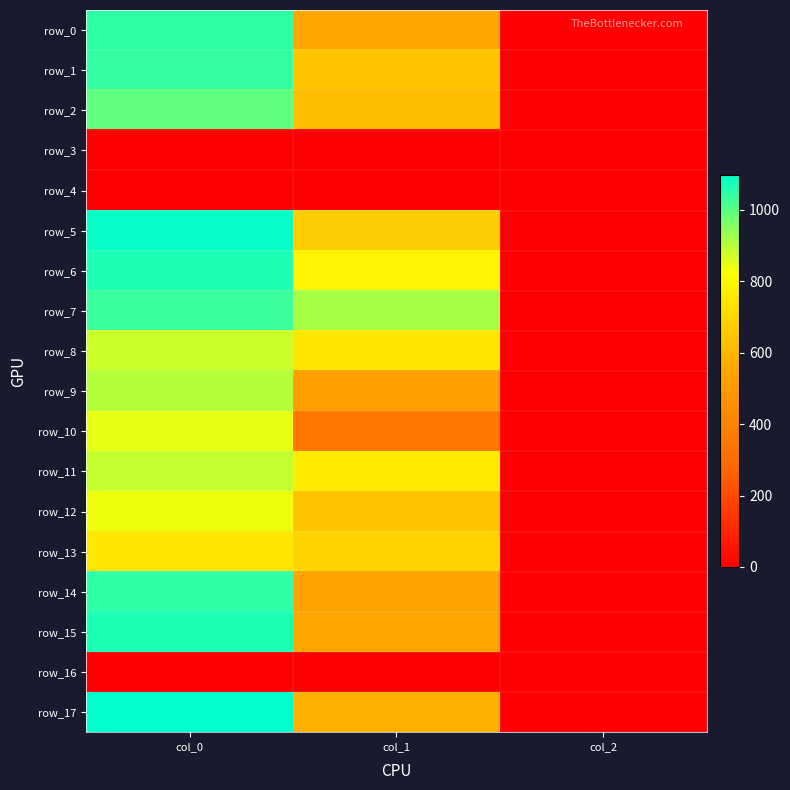

How many data points in row_2 are less than 621?

1